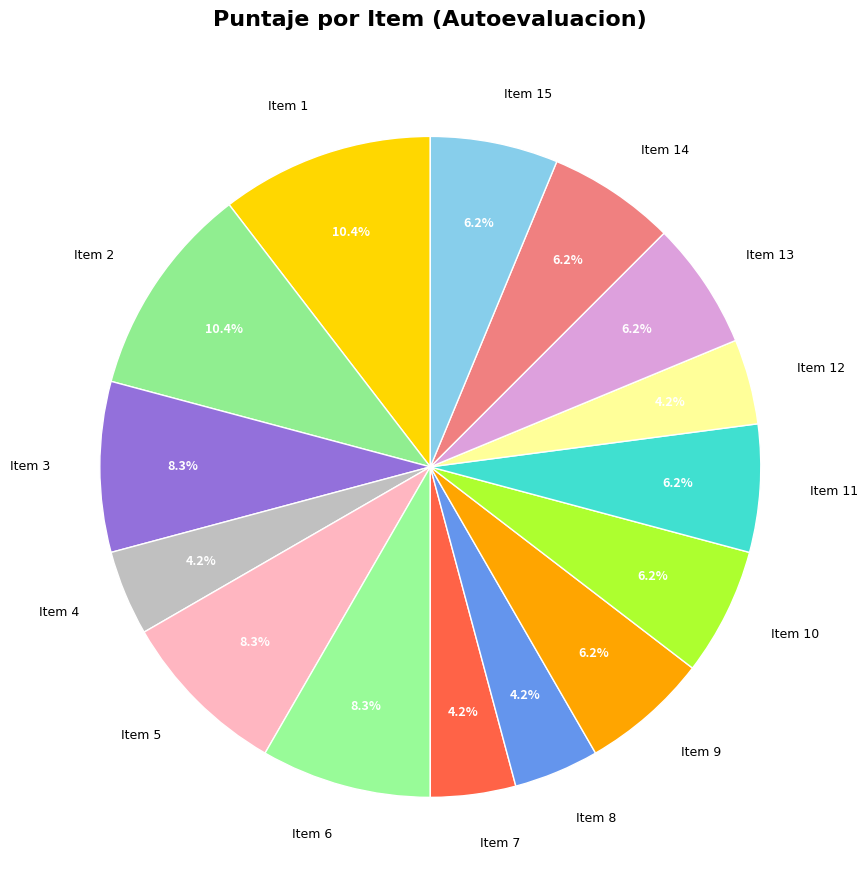

What percentage is the Item 11 slice, to the nearest percent?

6%